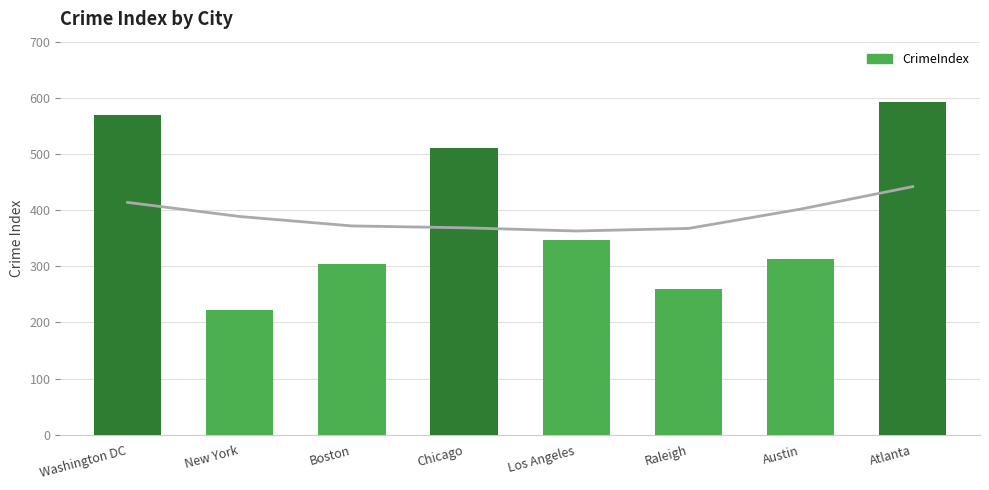

List the labels in order of value, largest first.

Atlanta, Washington DC, Chicago, Los Angeles, Austin, Boston, Raleigh, New York